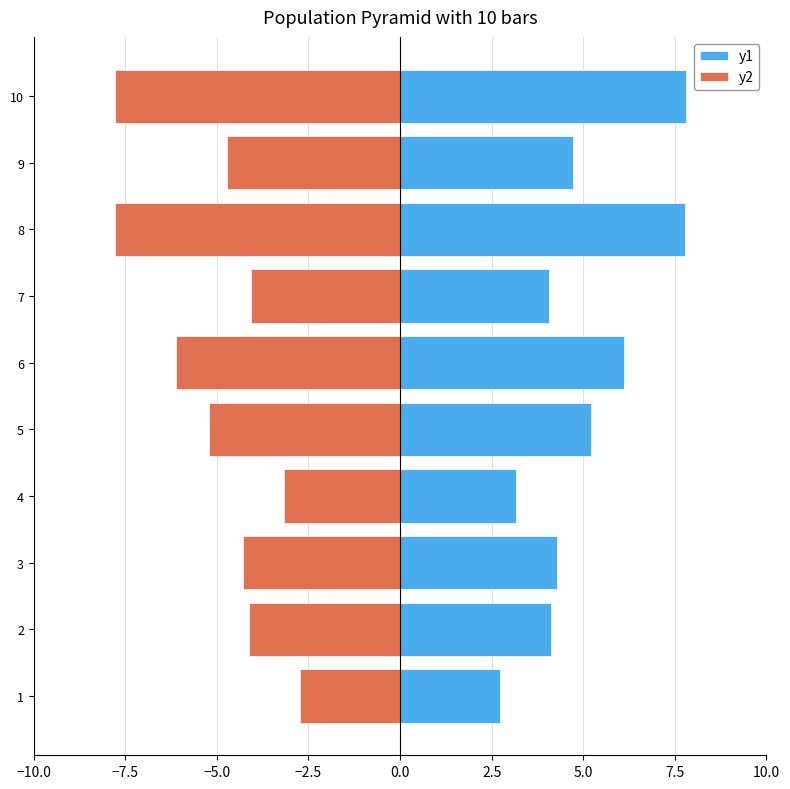

What are all the series names shown in the legend?

y2, y1